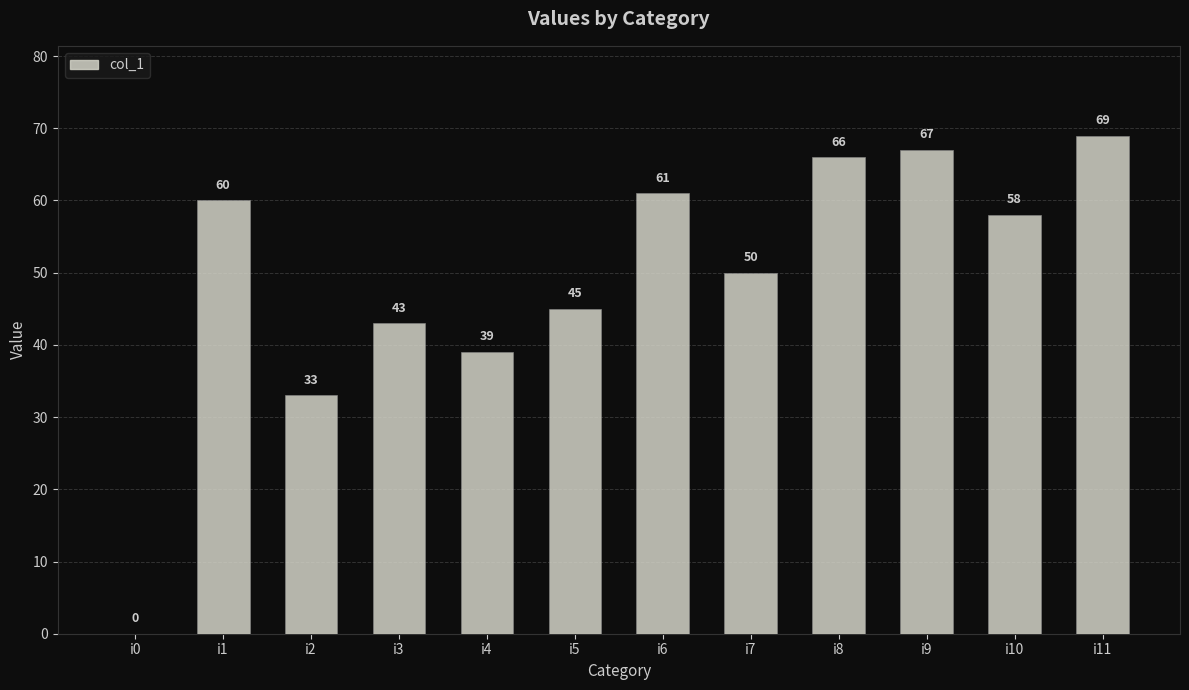

Reading right to left, what are all the values shown in this chart?

i11=69	i10=58	i9=67	i8=66	i7=50	i6=61	i5=45	i4=39	i3=43	i2=33	i1=60	i0=0